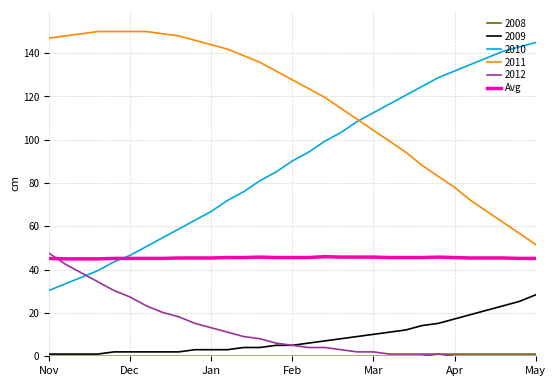

The value of 2010 at Dec is 25.3. True or false?

False